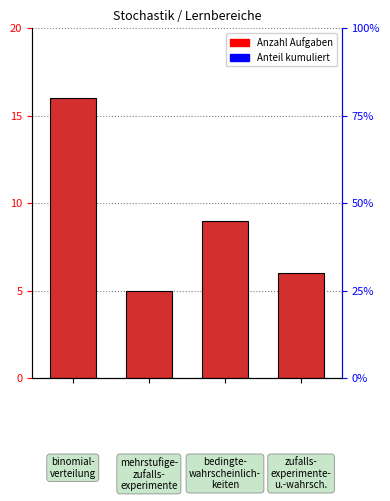

What is the value of the 1st bar from the left?

16